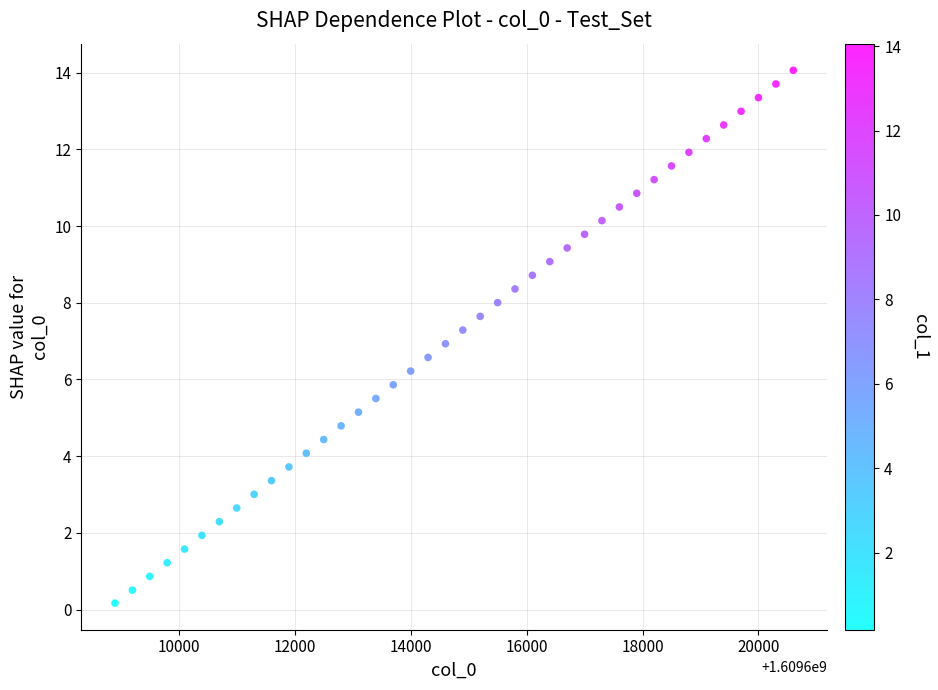

What is the range of X values (max minus min)?

11700.0